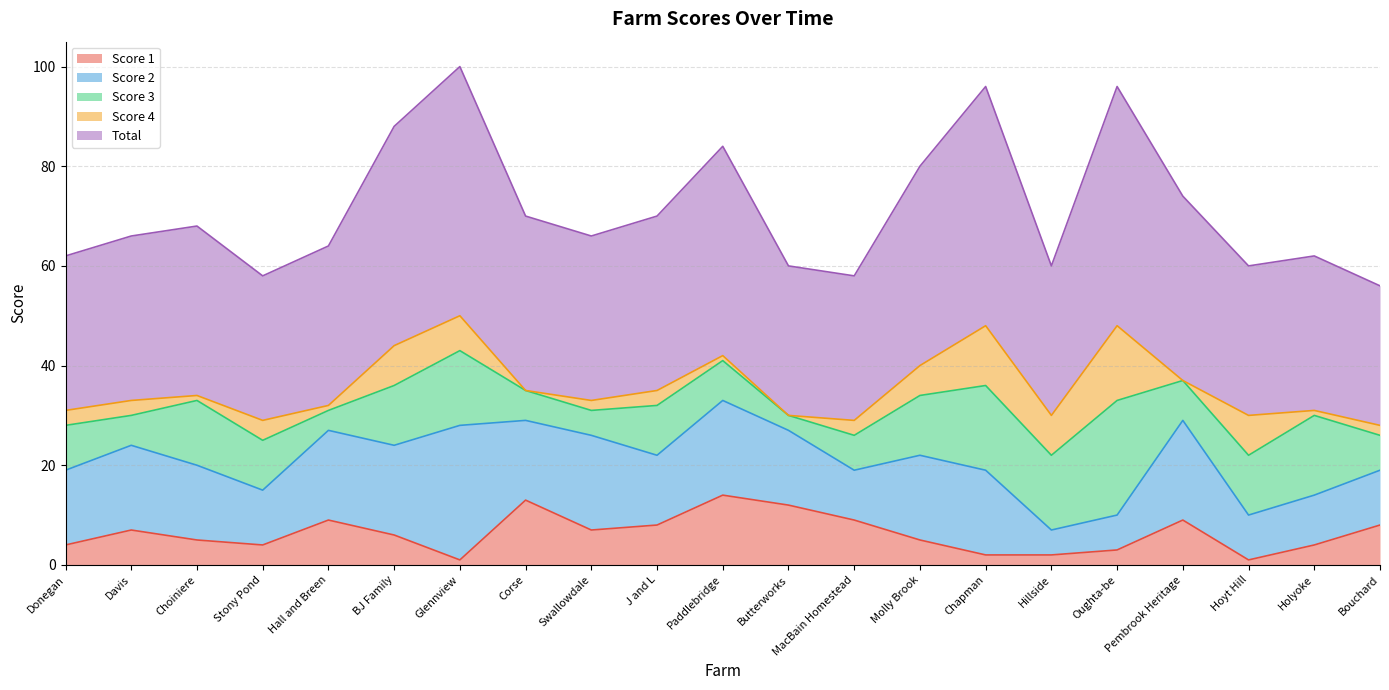

Rank the categories by Total value from highest to lowest.

Glennview, Chapman, Oughta-be, BJ Family, Paddlebridge, Molly Brook, Pembrook Heritage, Corse, J and L, Choiniere, Davis, Swallowdale, Hall and Breen, Donegan, Holyoke, Butterworks, Hillside, Hoyt Hill, Stony Pond, MacBain Homestead, Bouchard